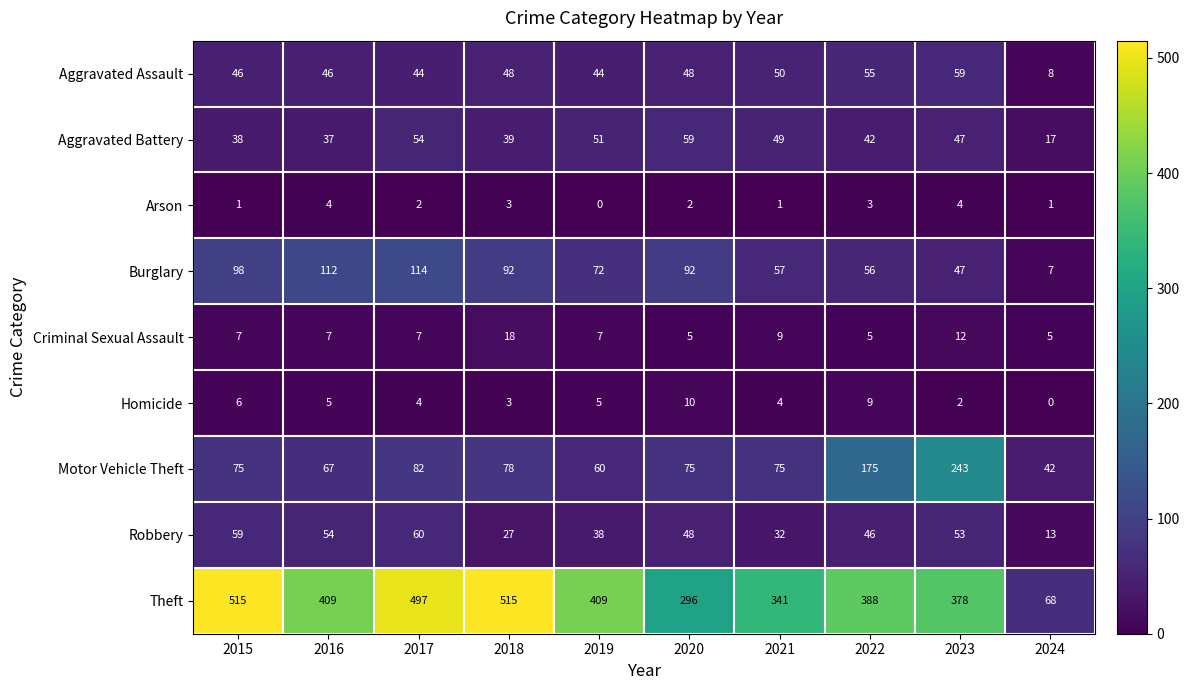

What is the difference between the maximum and minimum values in the Aggravated Battery series?

42